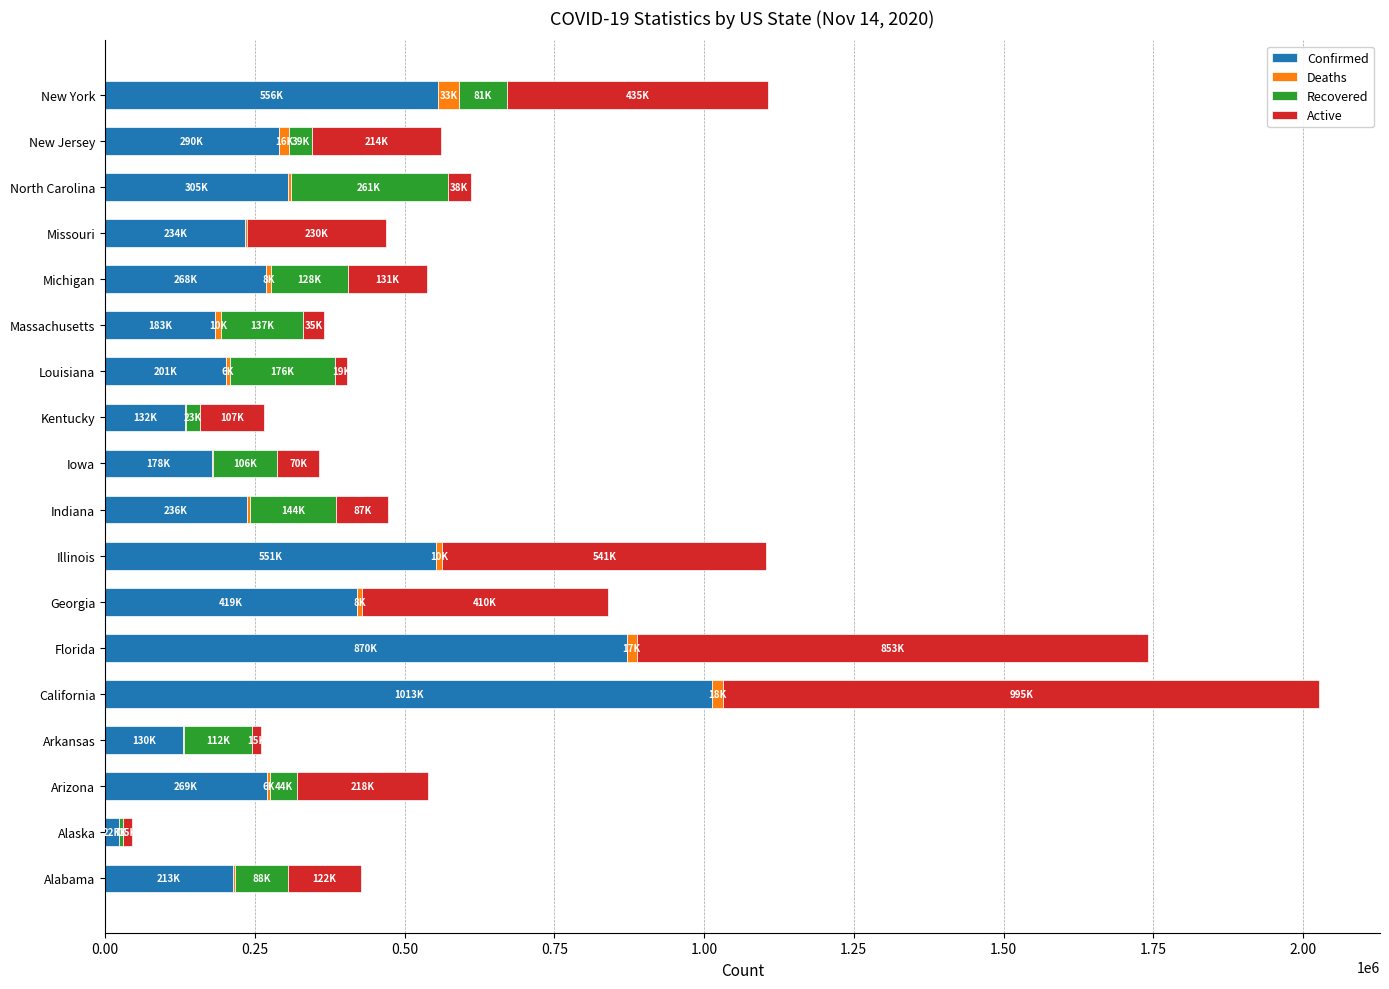

At which category is the sum across all series the highest?

California